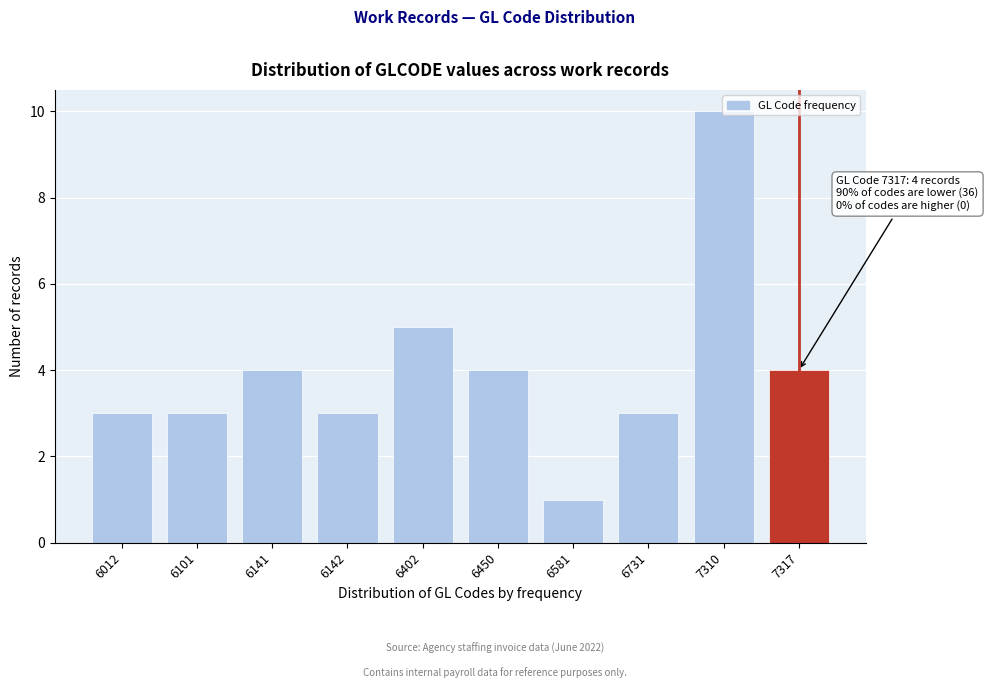

What value does the data have at 6012?

3